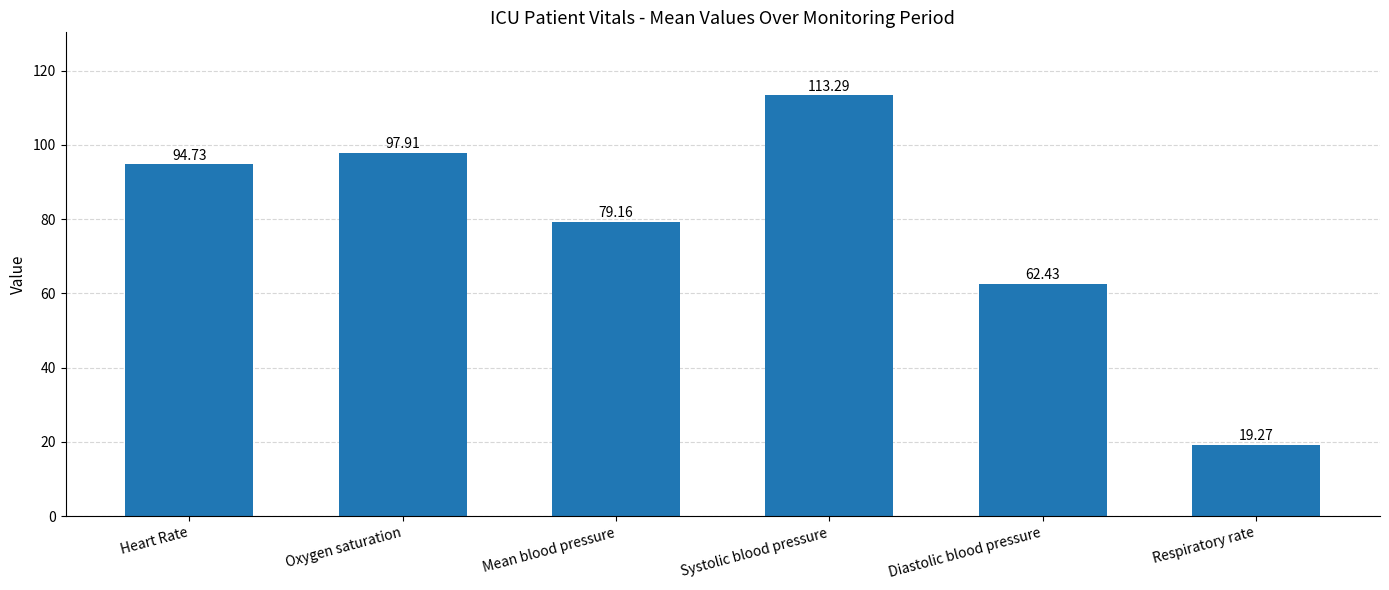

Rank the categories by value from highest to lowest.

Systolic blood pressure, Oxygen saturation, Heart Rate, Mean blood pressure, Diastolic blood pressure, Respiratory rate